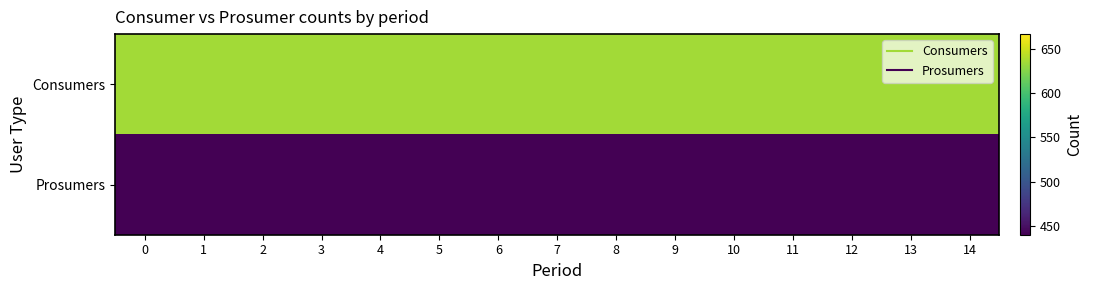

Reading right to left, list all the values displayed in this chart.

Consumers: 14=635	13=635	12=635	11=635	10=635	9=635	8=635	7=635	6=635	5=635	4=635	3=635	2=635	1=635	0=635
Prosumers: 14=440	13=440	12=440	11=440	10=440	9=440	8=440	7=440	6=440	5=440	4=440	3=440	2=440	1=440	0=440